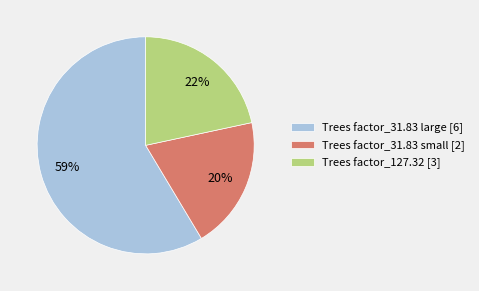

Which category has the smallest portion of the pie?

Trees factor_31.83 small [2]